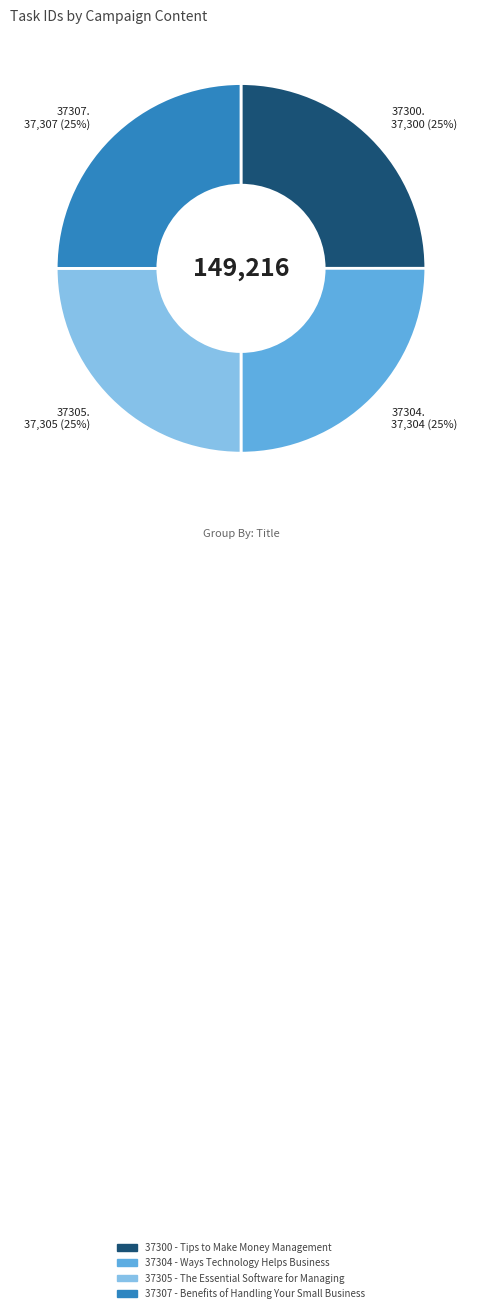

Approximately how many times larger is the value at 37307 - Benefits of Handling Your Small Business compared to 37300 - Tips to Make Money Management?

1.0